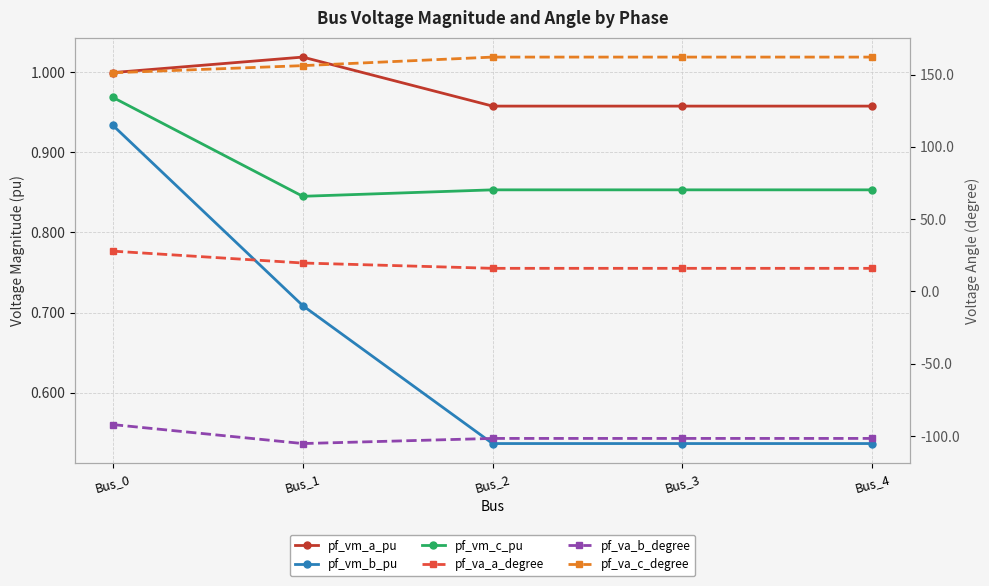

What is the minimum value for pf_vm_b_pu?

0.5